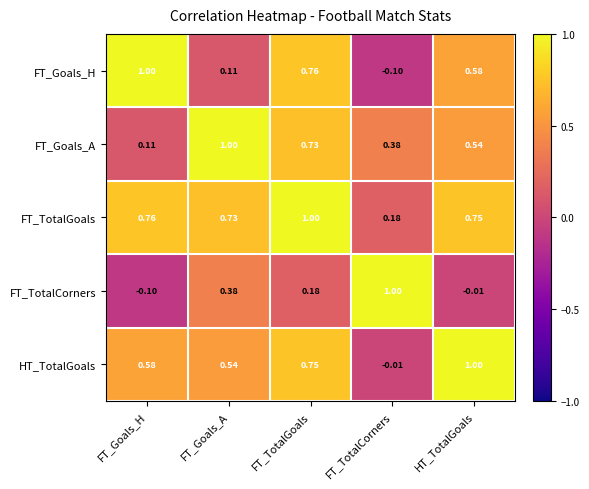

What is the maximum value shown in the chart?

1.0